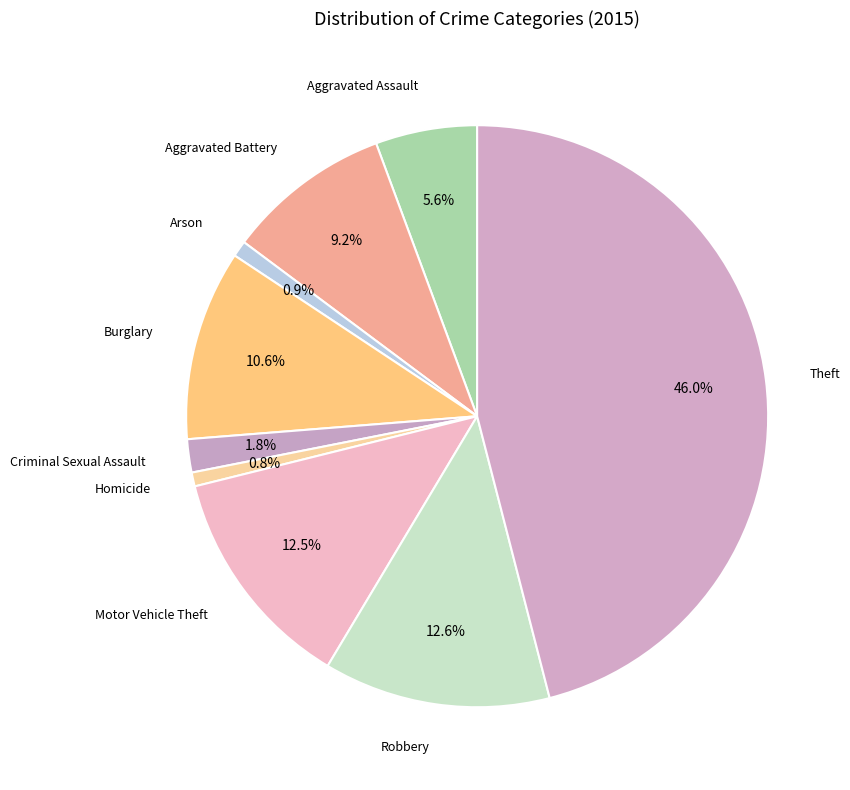

How many slices are in this pie chart?

9